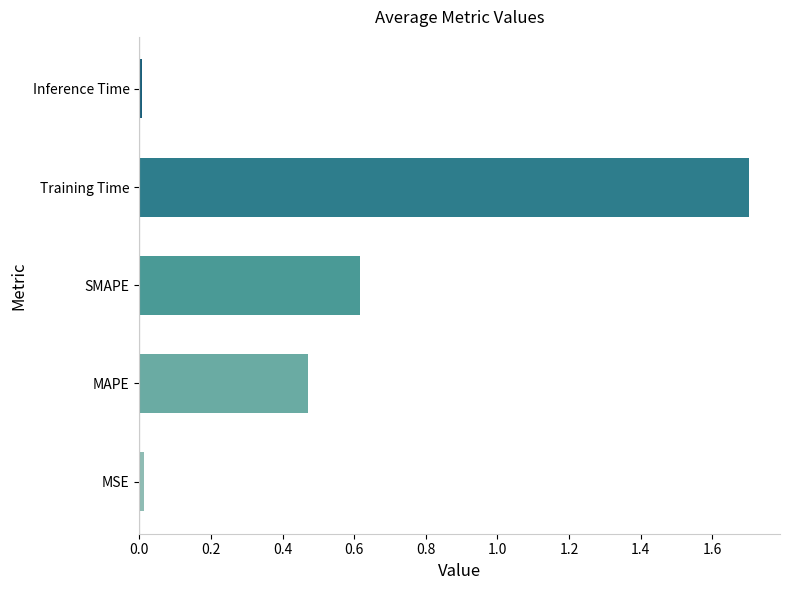

Read the value at SMAPE.

0.6